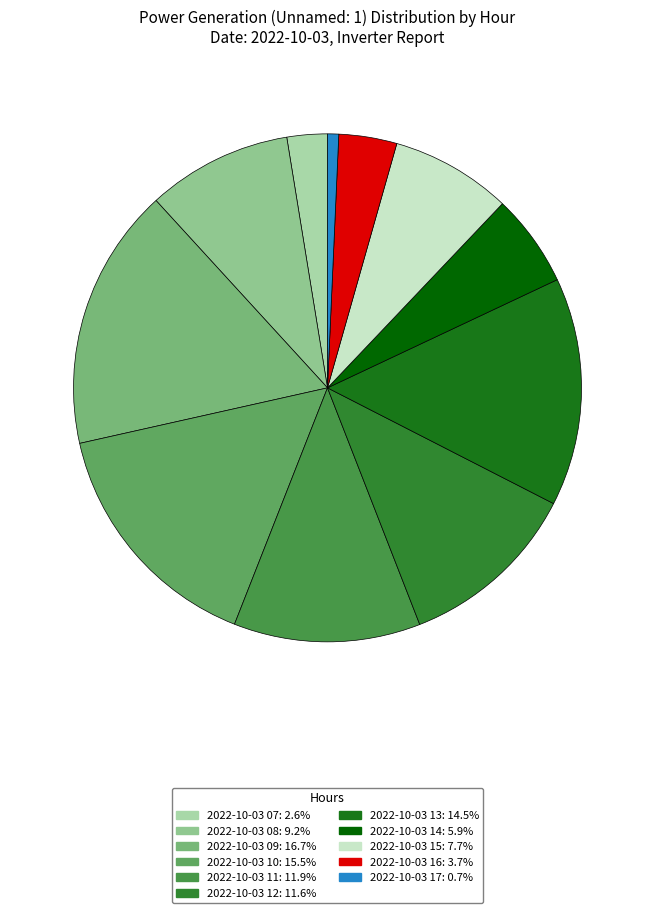

Does any single category account for the majority?

No